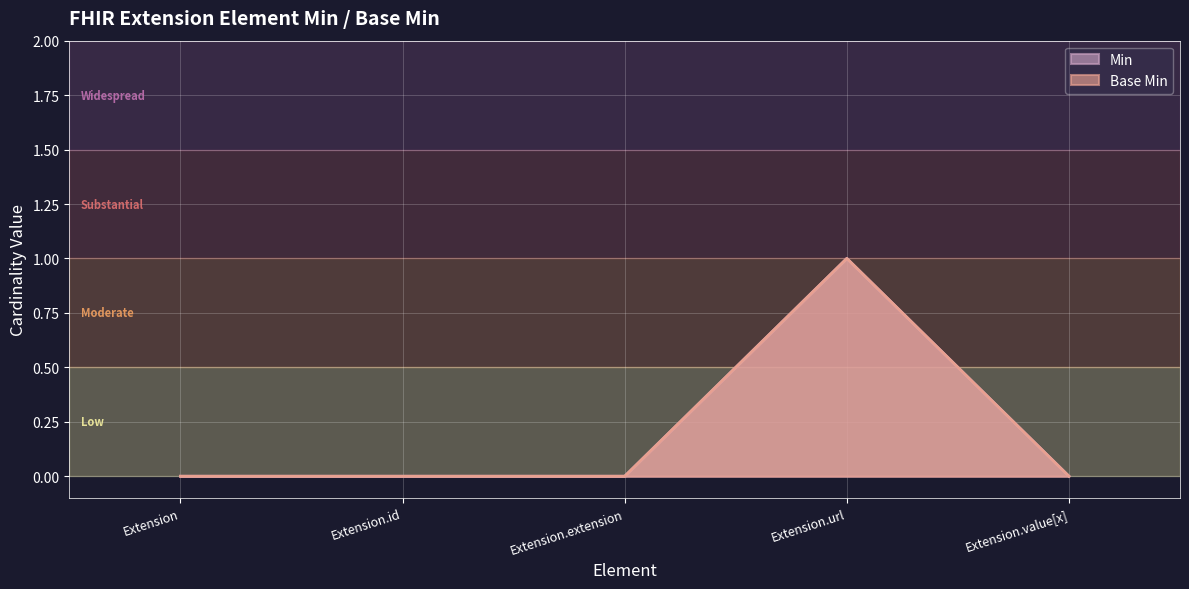

Between Extension.extension and Extension.value[x], which is larger?

Extension.extension